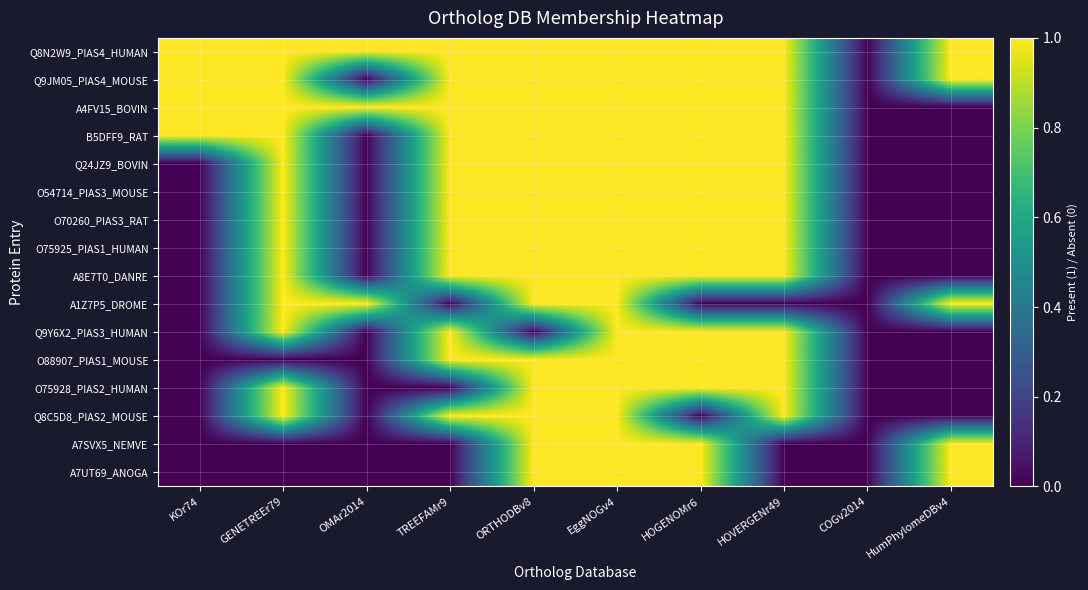

How many distinct data groups are displayed?

16